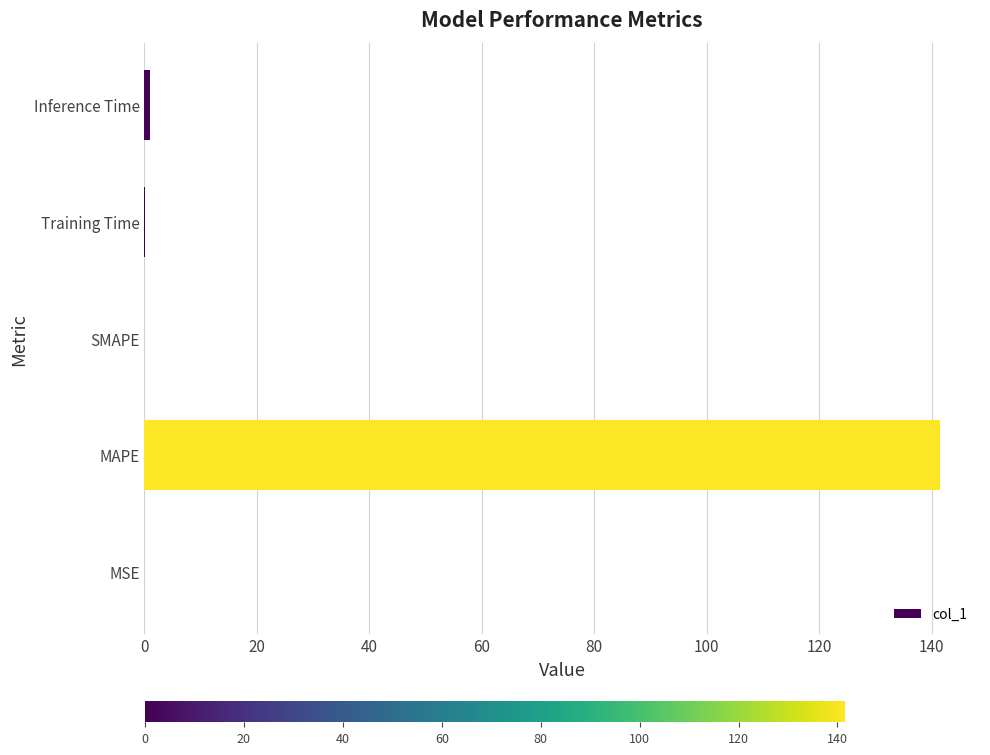

Which has a higher value, MAPE or Inference Time?

MAPE